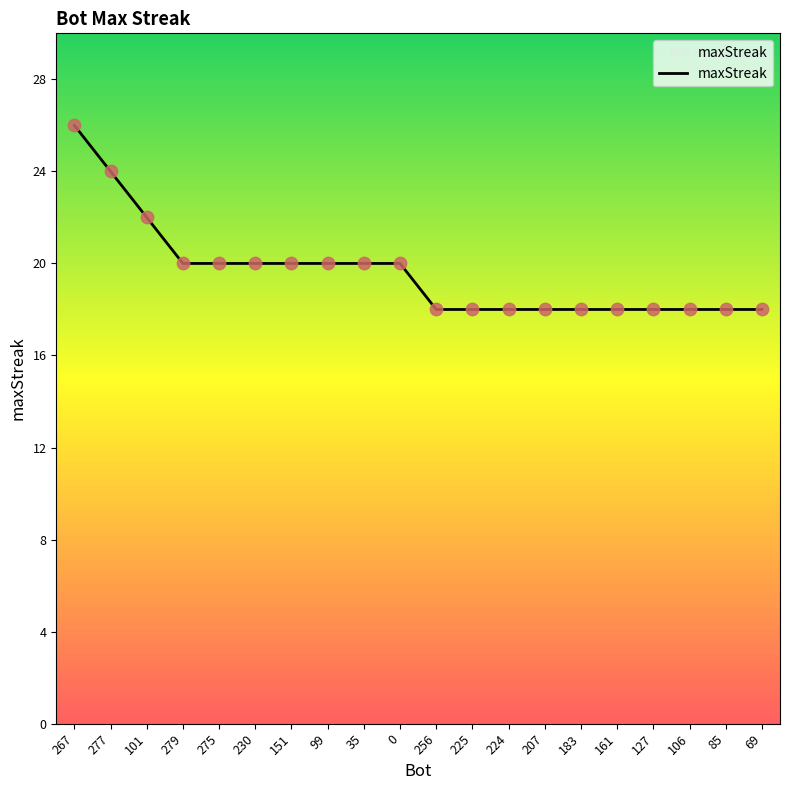

What is the change in value from 277 to 85?

-6